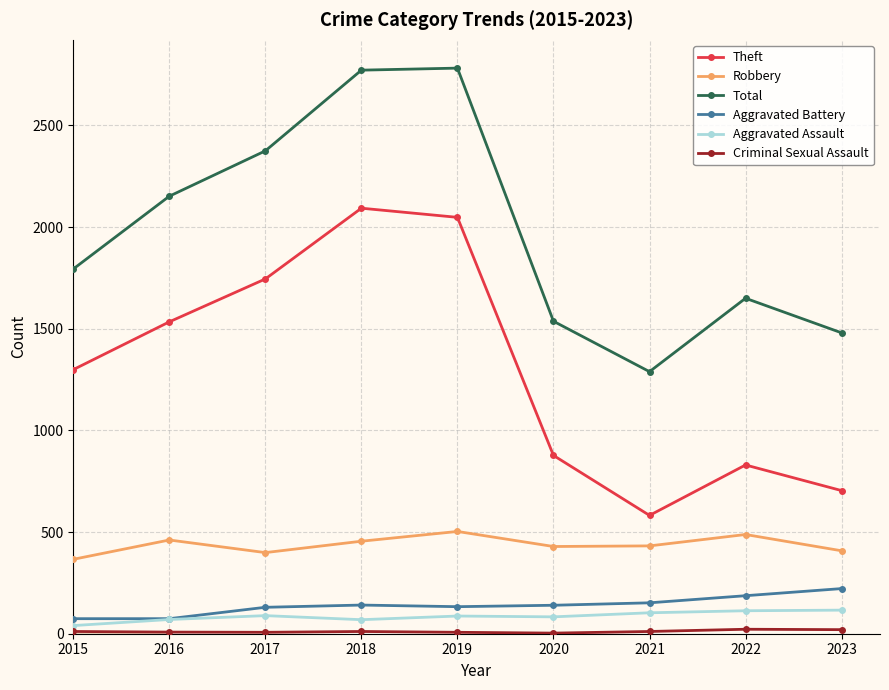

True or false: Theft and Aggravated Battery cross at least once.

False